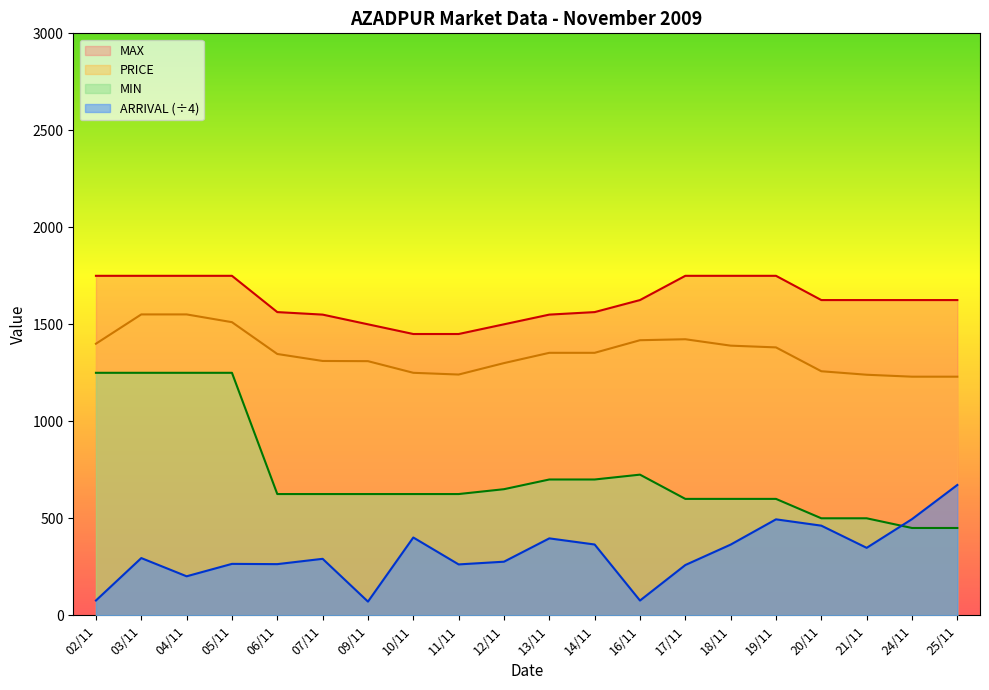

Which series has the widest spread of values?

MIN